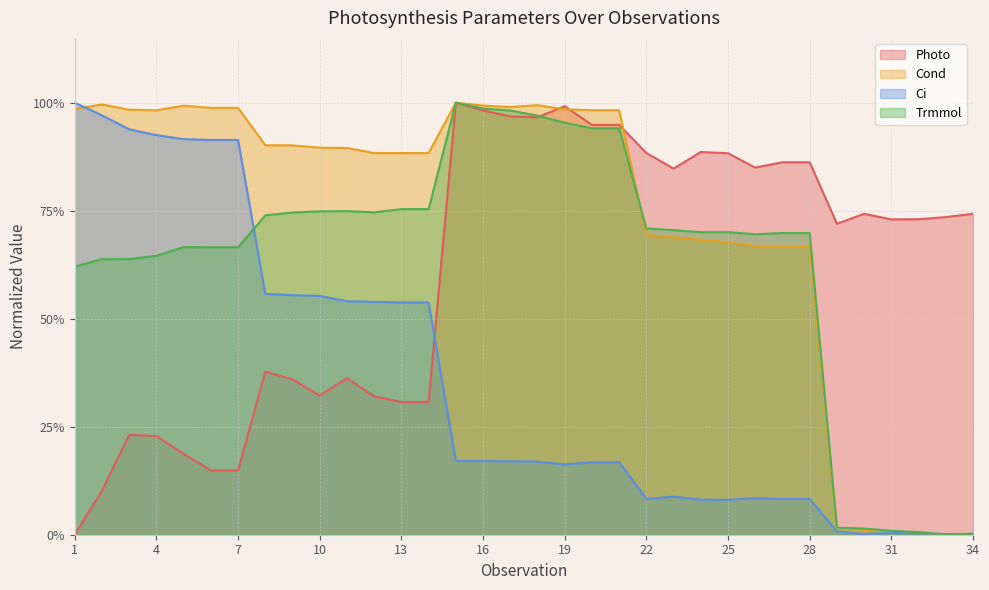

What is the difference between the maximum and second lowest values in the Cond series?

1.0